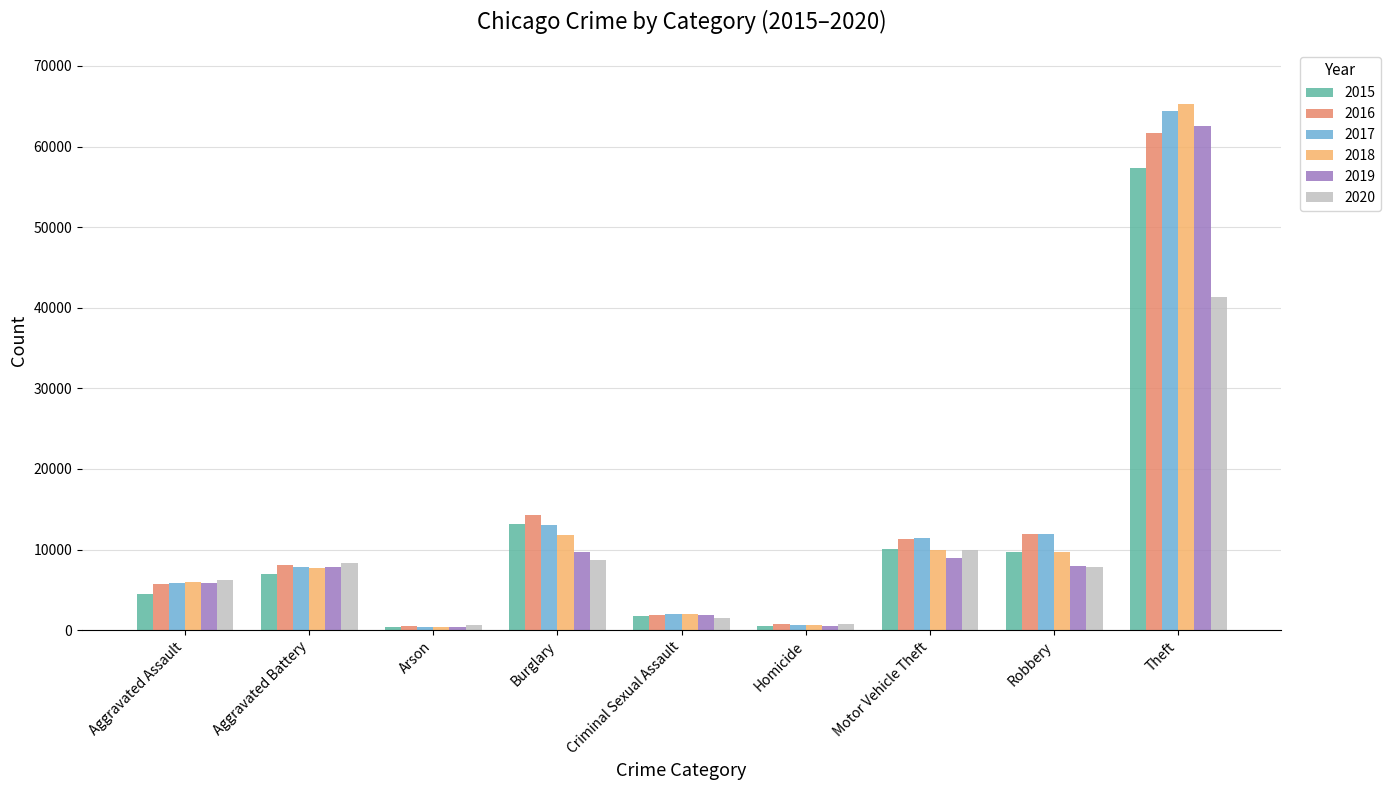

What is the label of the 2nd bar from the left?

Aggravated Battery